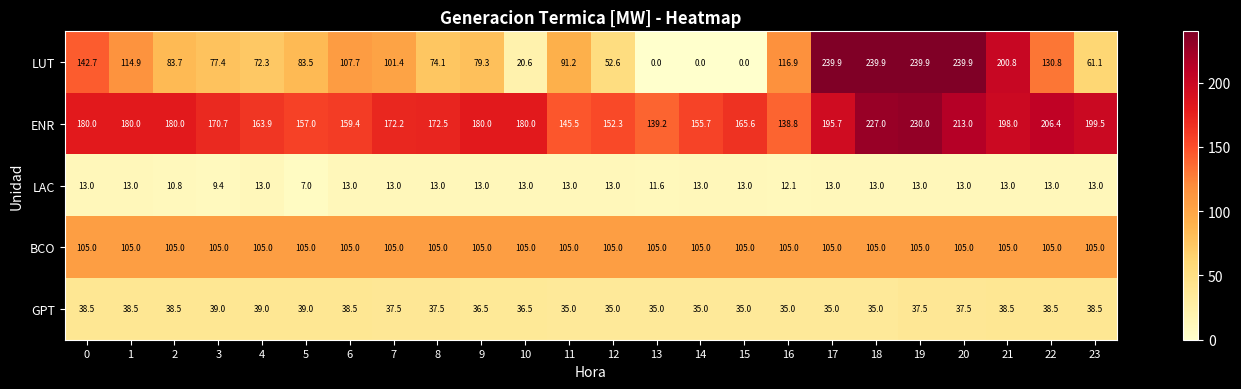

What is the difference between the LUT values at 6 and 9?

28.4